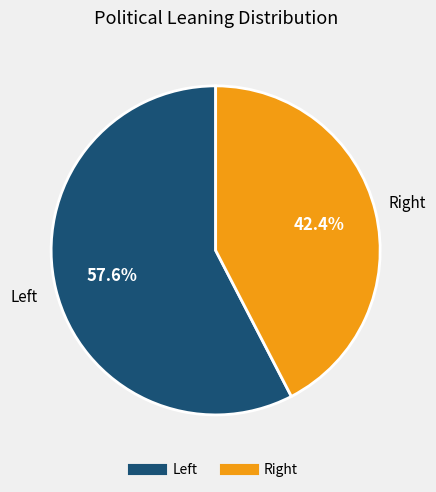

Is there any slice that represents more than half of the pie?

Yes